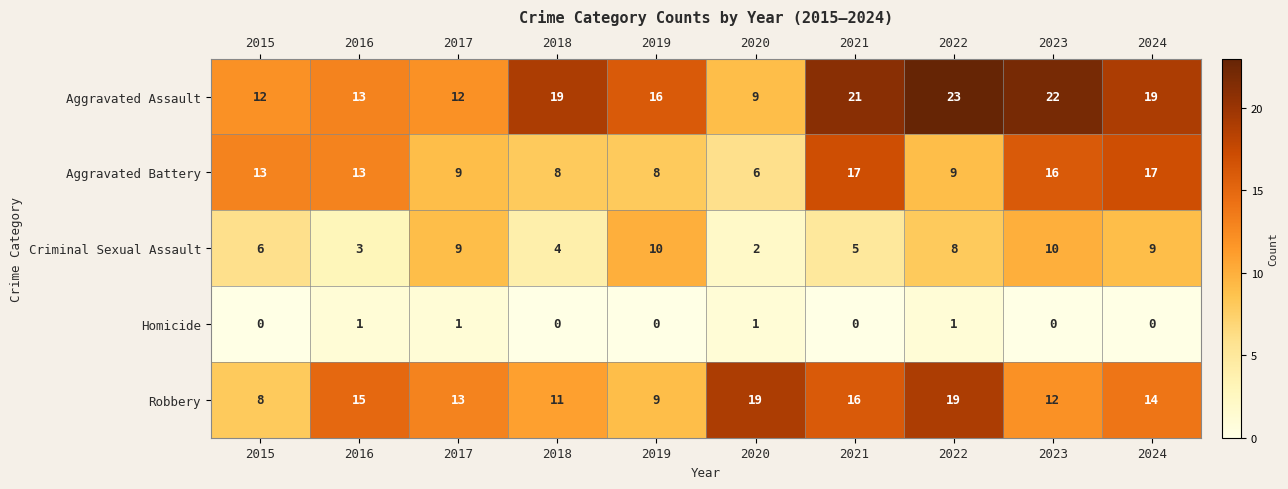

The Homicide series shows 2 at 2017. True or false?

False